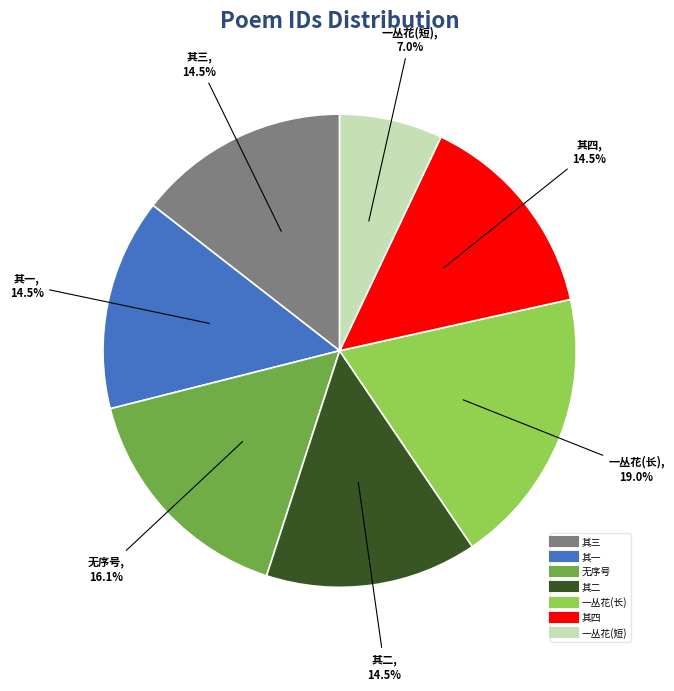

Does any single category account for the majority?

No